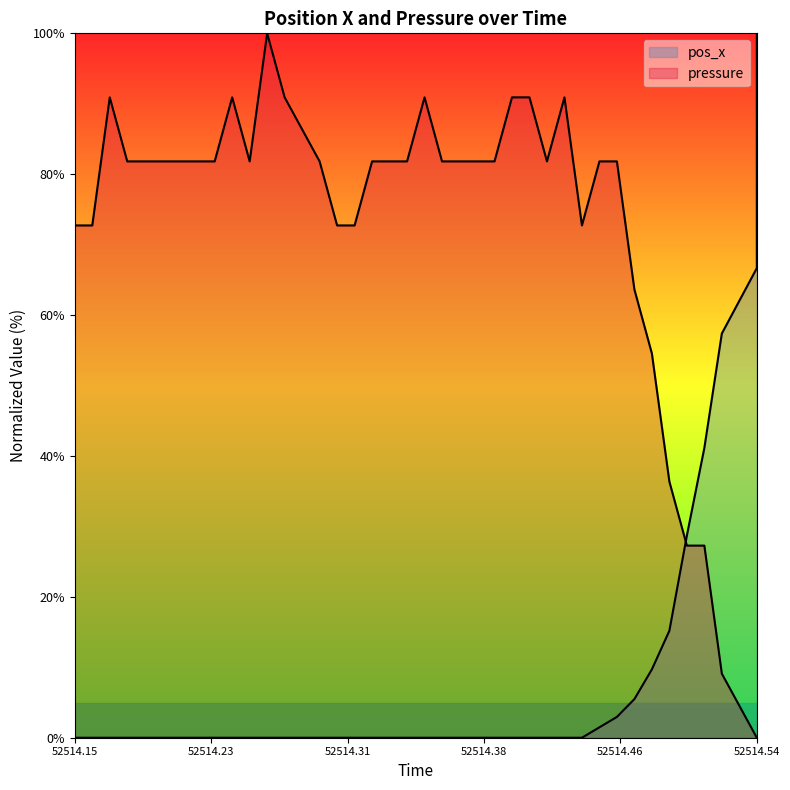

True or false: pos_x has a value of 0.0 at 52514.38.

True